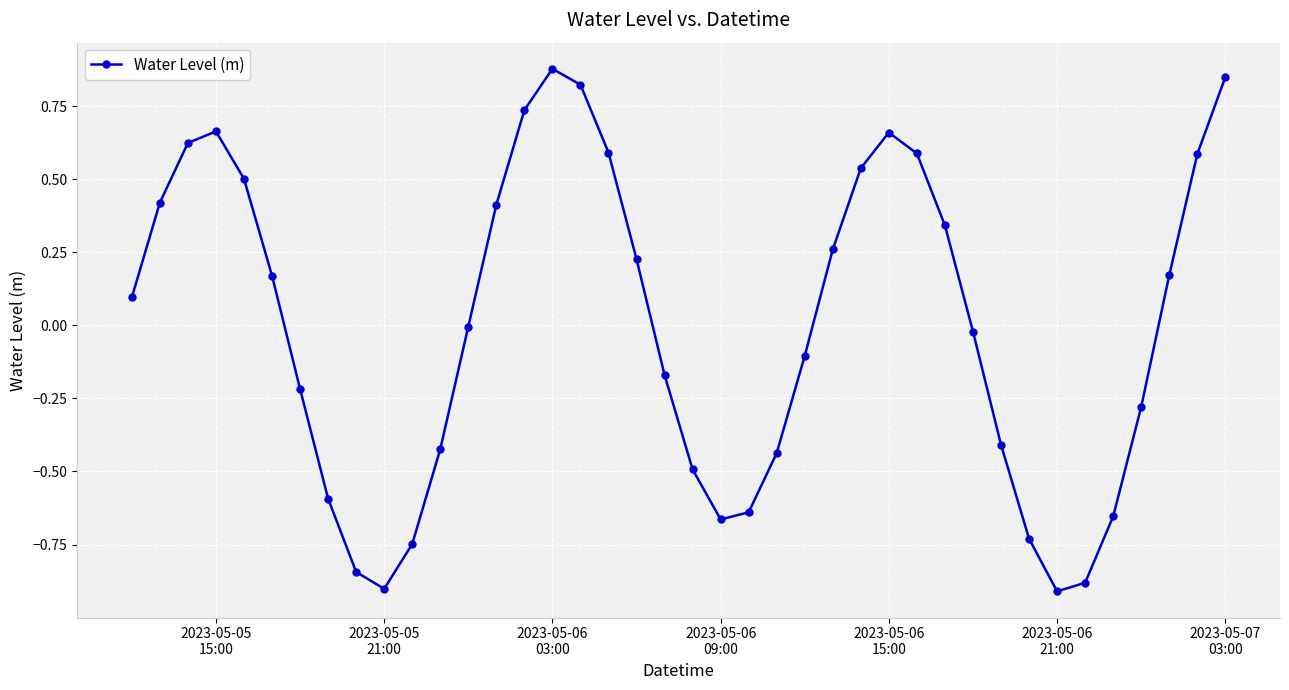

How many interior local valleys (lower than both neighbors) does the data have?

3